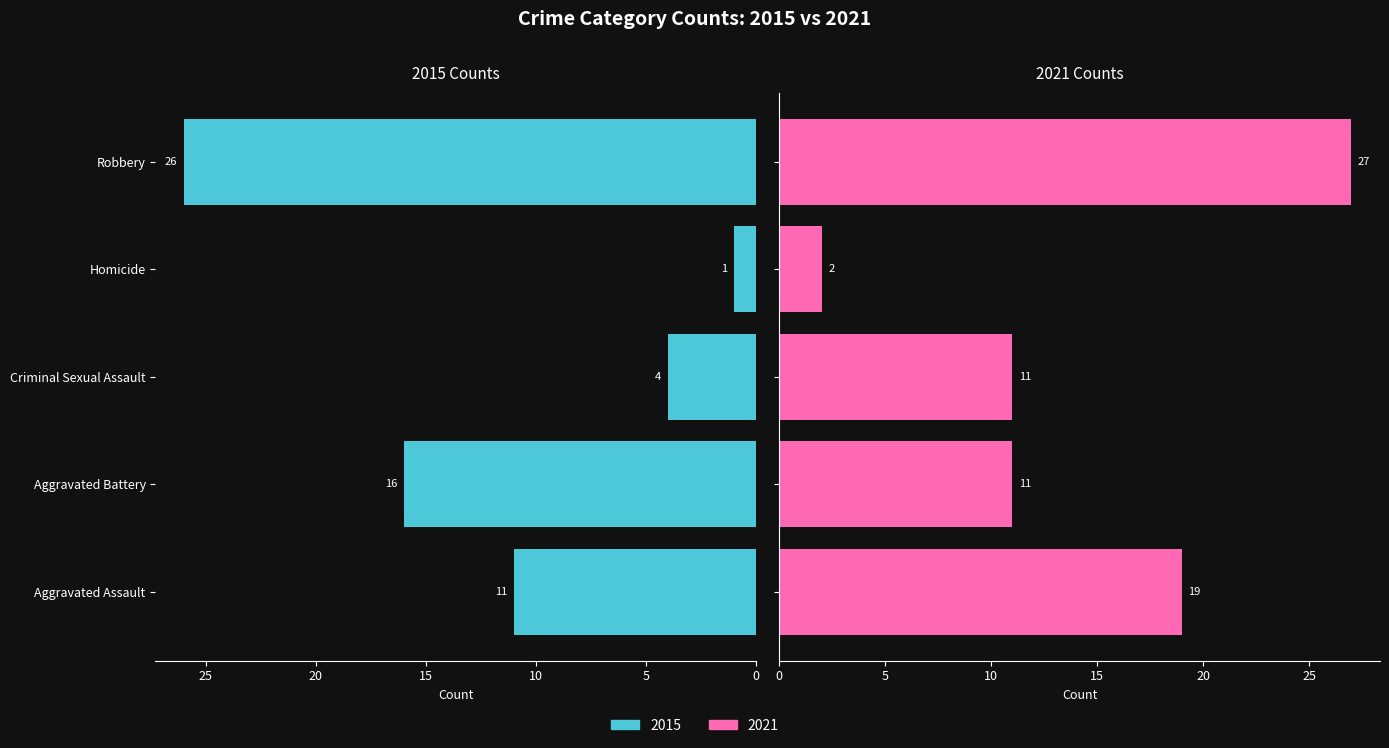

Rank the categories by 2015 value from lowest to highest.

Homicide, Criminal Sexual Assault, Aggravated Assault, Aggravated Battery, Robbery